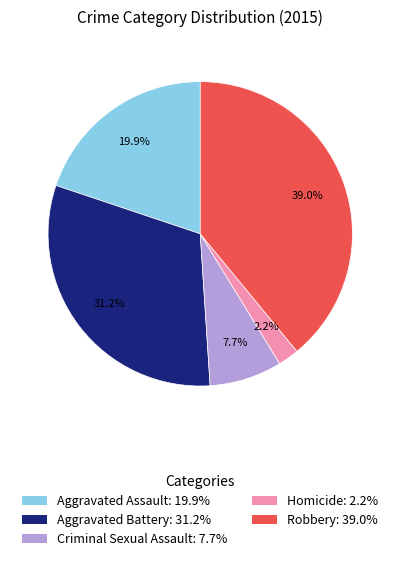

Is the sum of Robbery and Aggravated Battery greater than half?

Yes